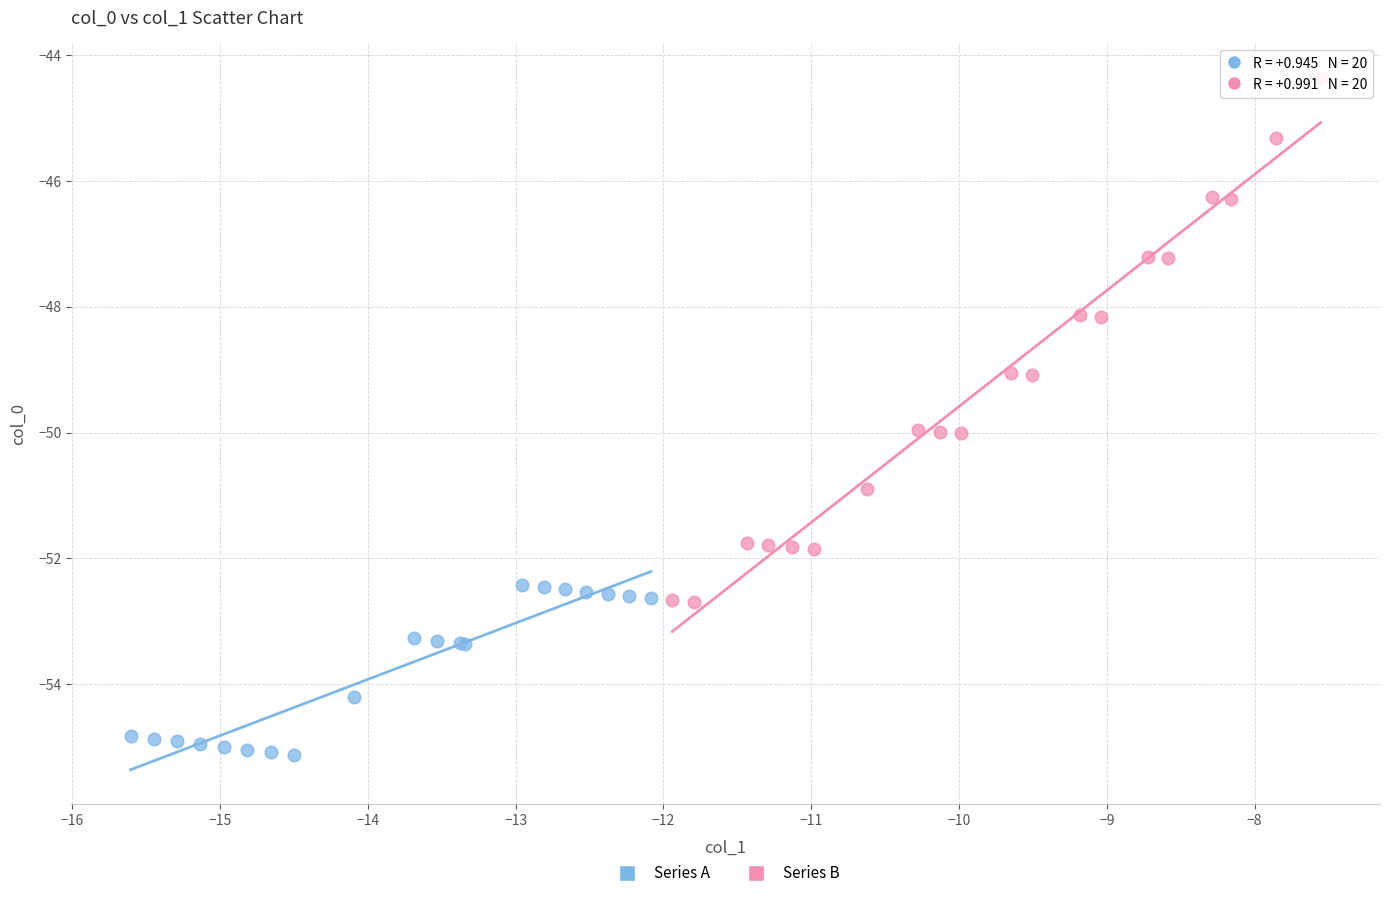

Which series reaches the minimum Y coordinate?

Series A